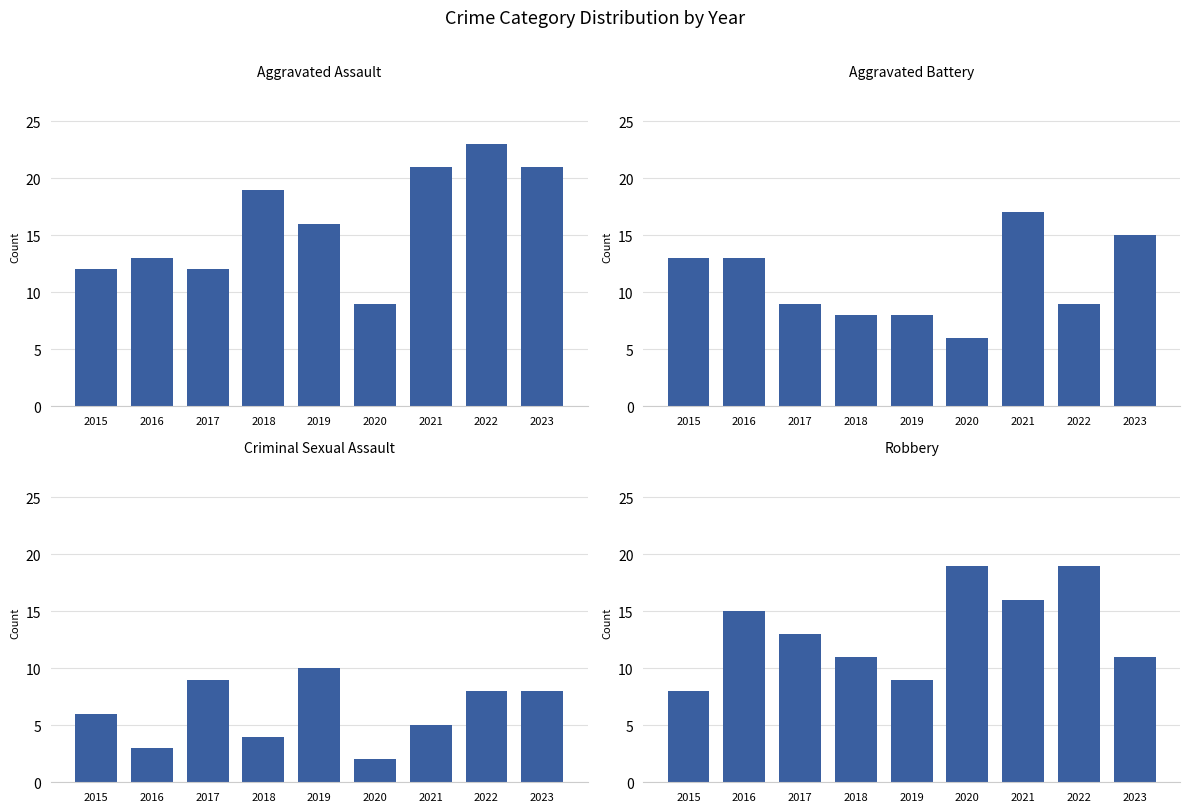

What is the sum of all Criminal Sexual Assault values?

55